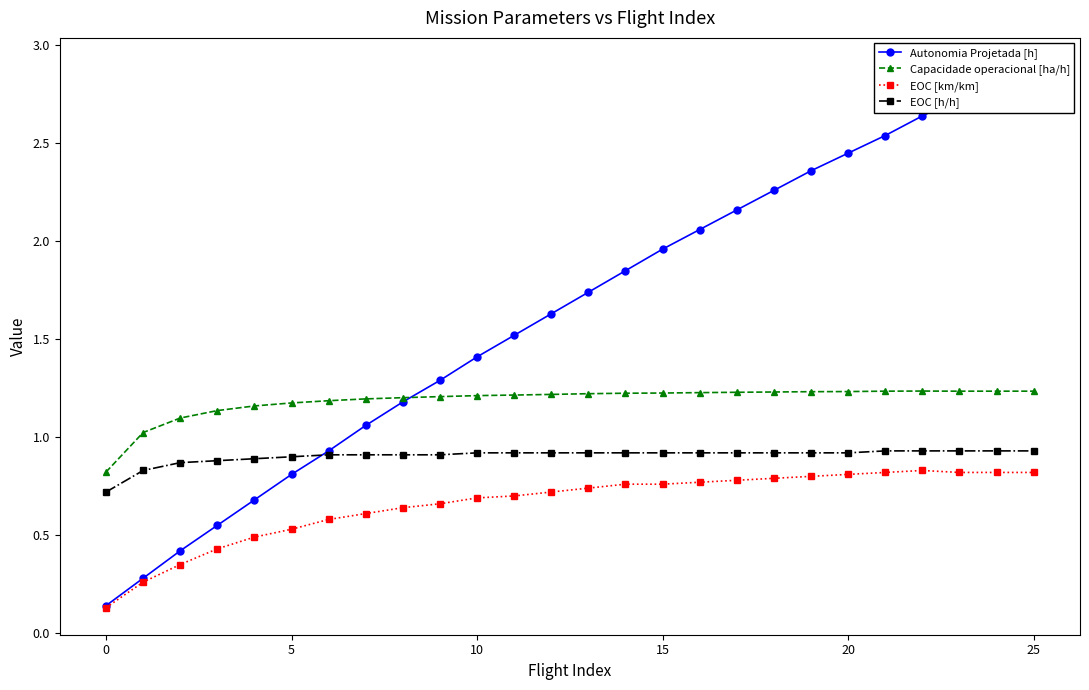

Reading right to left, transcribe all the data shown in this chart.

Autonomia Projetada [h]: 2.9	2.8	2.7	2.6	2.5	2.5	2.4	2.3	2.2	2.1	2.0	1.9	1.7	1.6	1.5	1.4	1.3	1.2	1.1	0.9	0.8	0.7	0.6	0.4	0.3	0.1
Capacidade operacional [ha/h]: 1.2	1.2	1.2	1.2	1.2	1.2	1.2	1.2	1.2	1.2	1.2	1.2	1.2	1.2	1.2	1.2	1.2	1.2	1.2	1.2	1.2	1.2	1.1	1.1	1.0	0.8
EOC [km/km]: 0.8	0.8	0.8	0.8	0.8	0.8	0.8	0.8	0.8	0.8	0.8	0.8	0.7	0.7	0.7	0.7	0.7	0.6	0.6	0.6	0.5	0.5	0.4	0.3	0.3	0.1
EOC [h/h]: 0.9	0.9	0.9	0.9	0.9	0.9	0.9	0.9	0.9	0.9	0.9	0.9	0.9	0.9	0.9	0.9	0.9	0.9	0.9	0.9	0.9	0.9	0.9	0.9	0.8	0.7